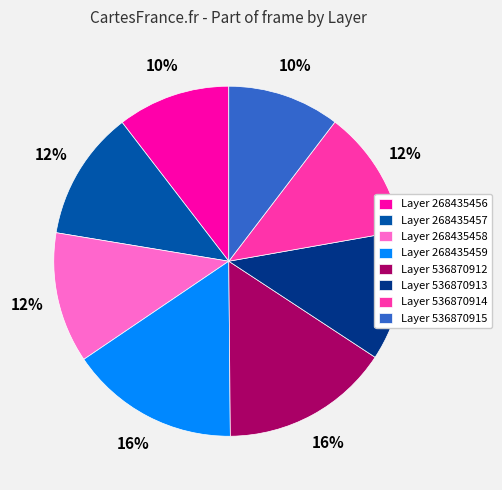

Approximately how many times larger is the value at Layer 268435458 compared to Layer 536870914?

1.0